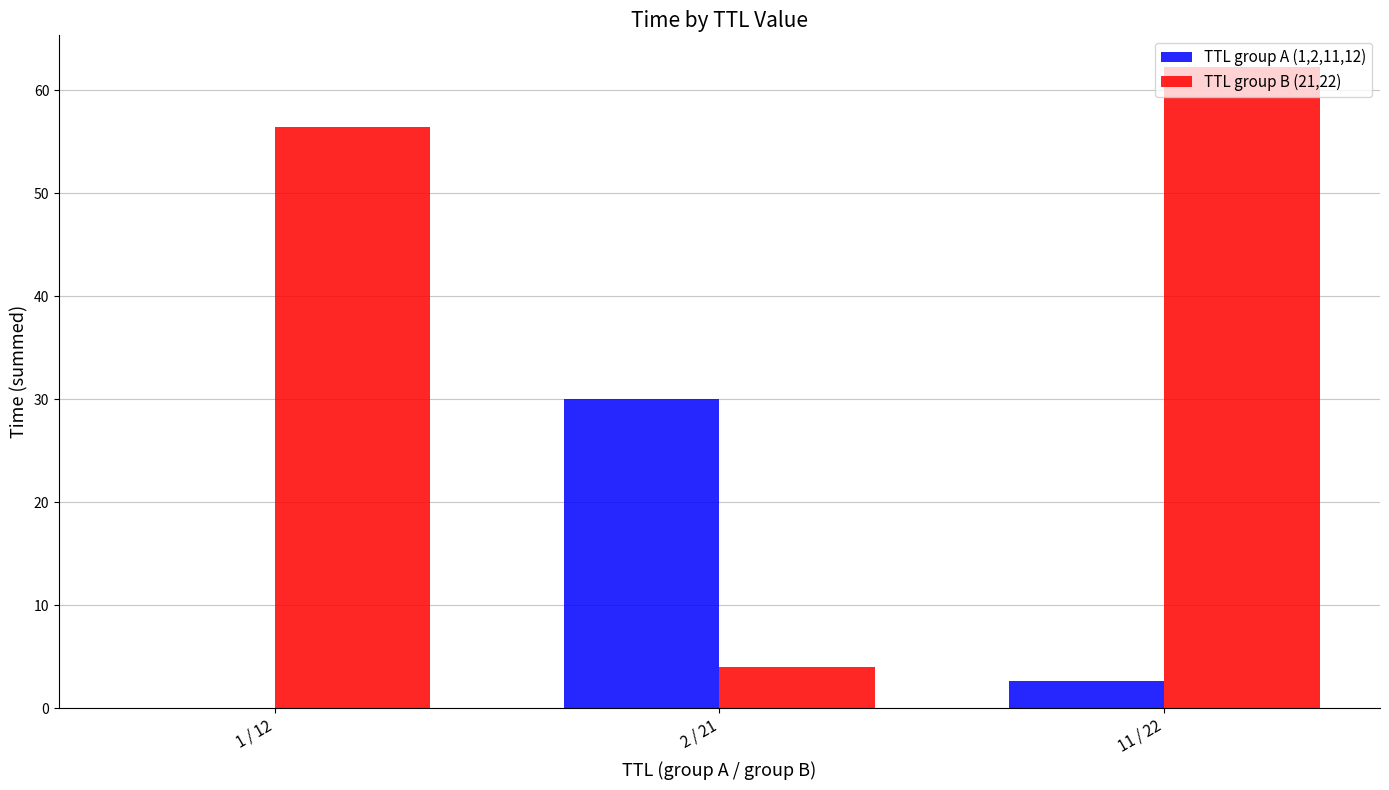

How many groups of bars are there?

3